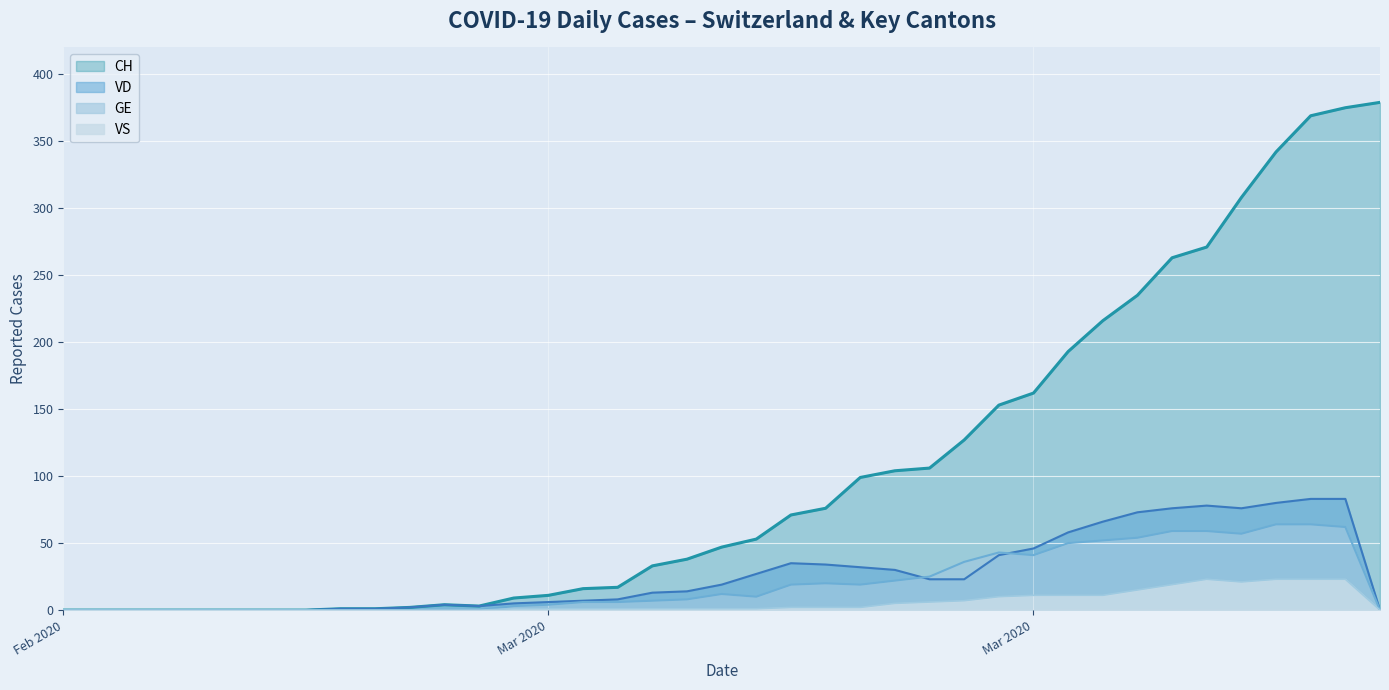

At how many categories does at least one series exceed 76?

16